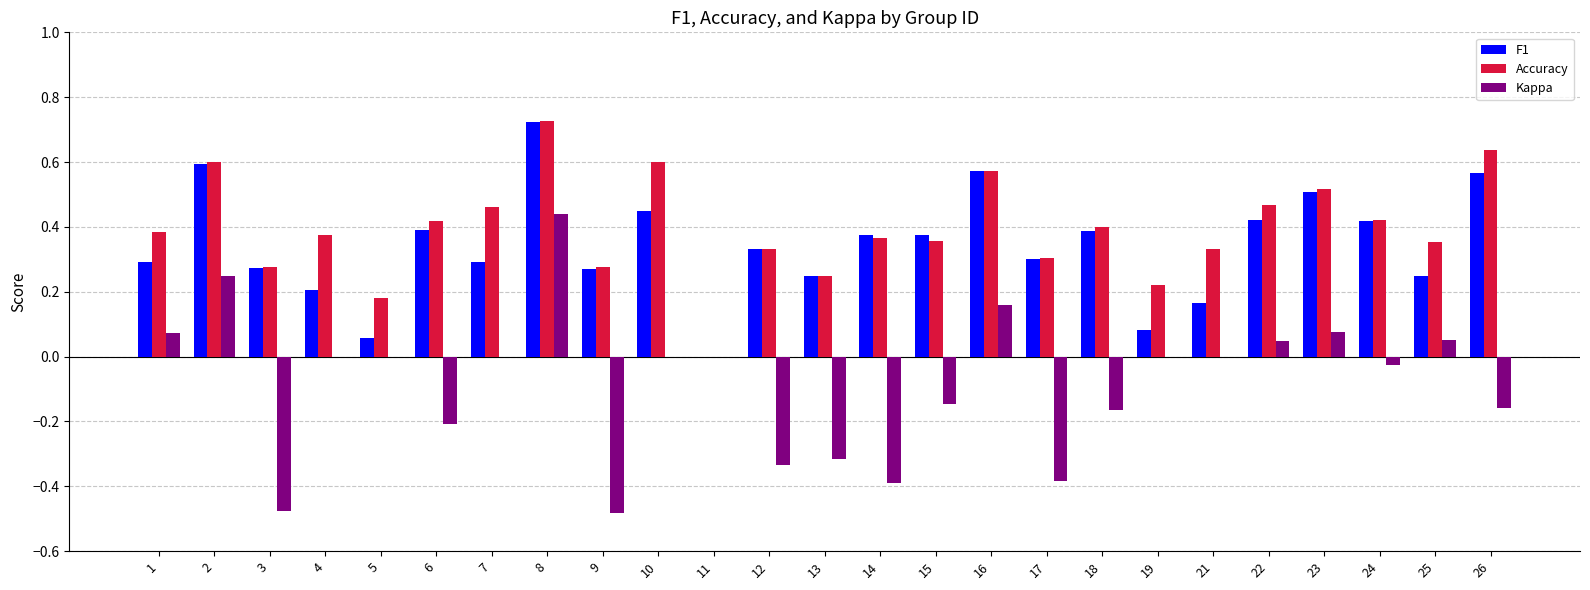

At which label does Accuracy reach its peak?

8